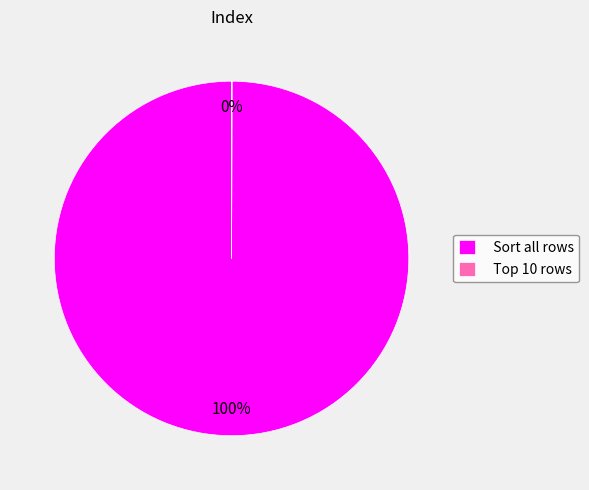

Is it true that Sort all rows is 94% of the pie?

False